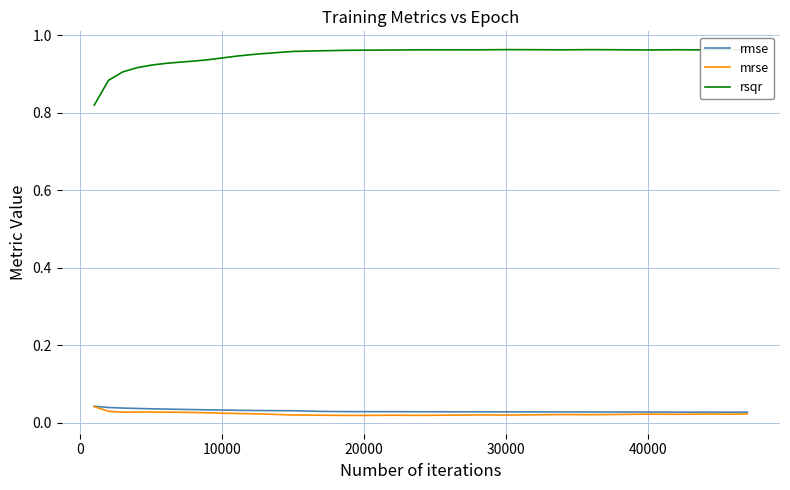

Which series has the widest spread of values?

rsqr